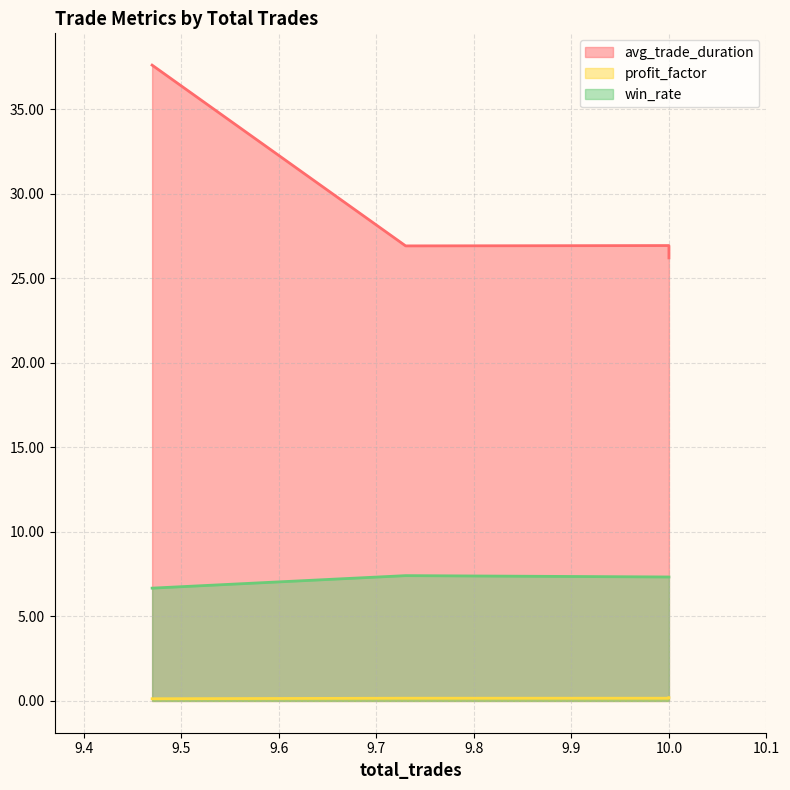

Which series has the largest range (max minus min)?

avg_trade_duration